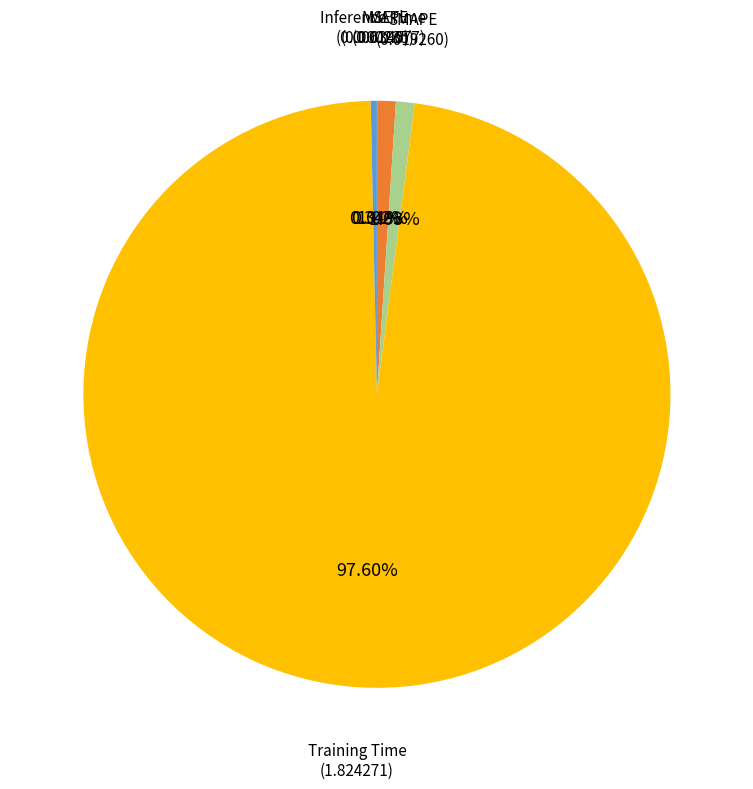

Does any single category account for the majority?

Yes